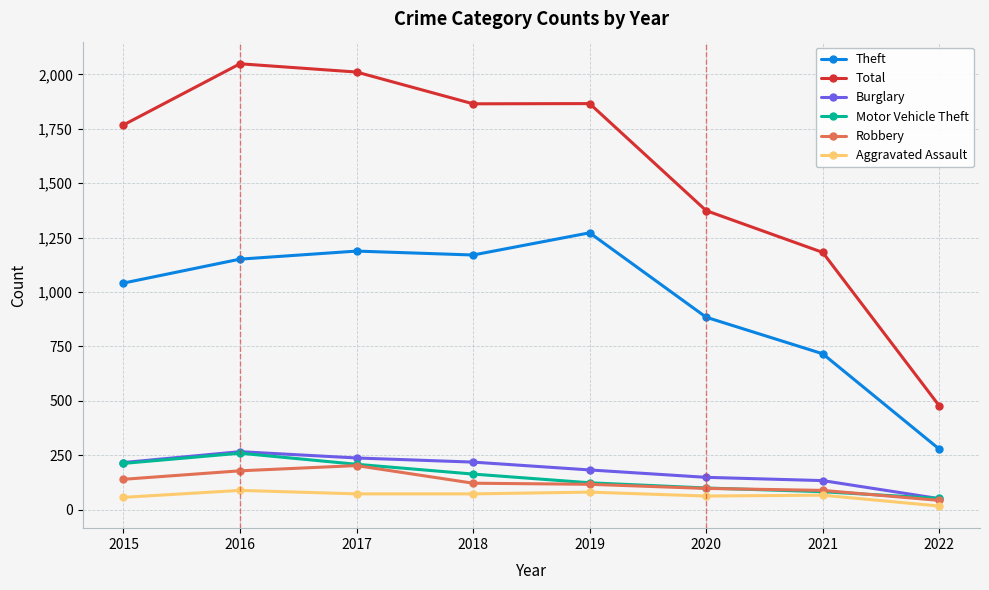

Between 2016 and 2019, which series saw the biggest shift?

Total